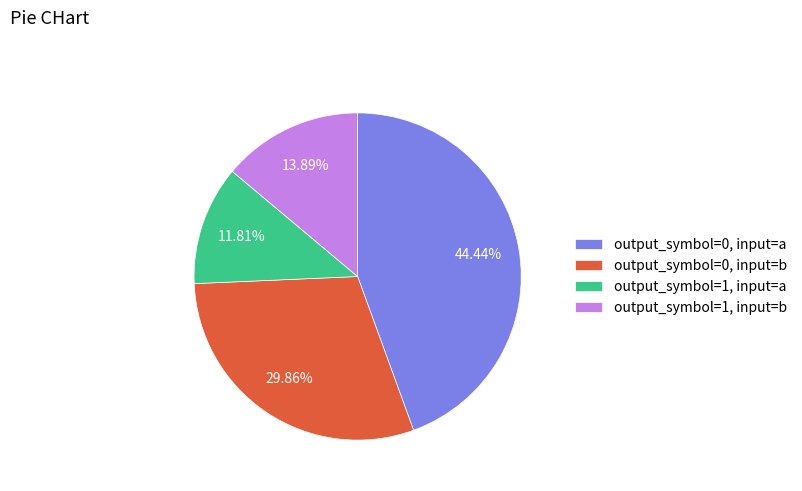

True or false: output_symbol=1, input=b accounts for 14% of the total.

True